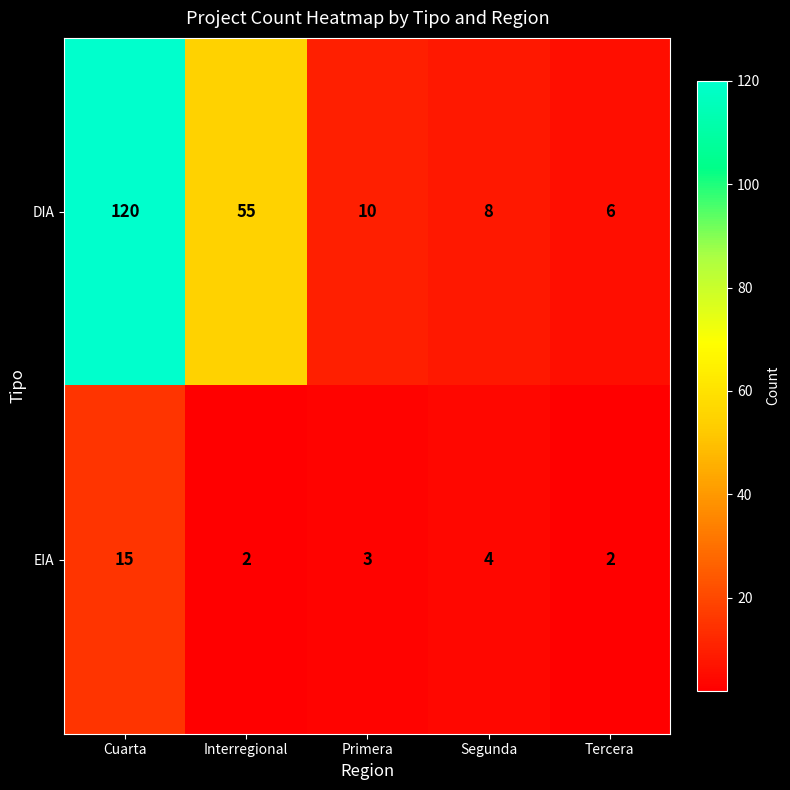

What is the maximum value shown in the chart?

120